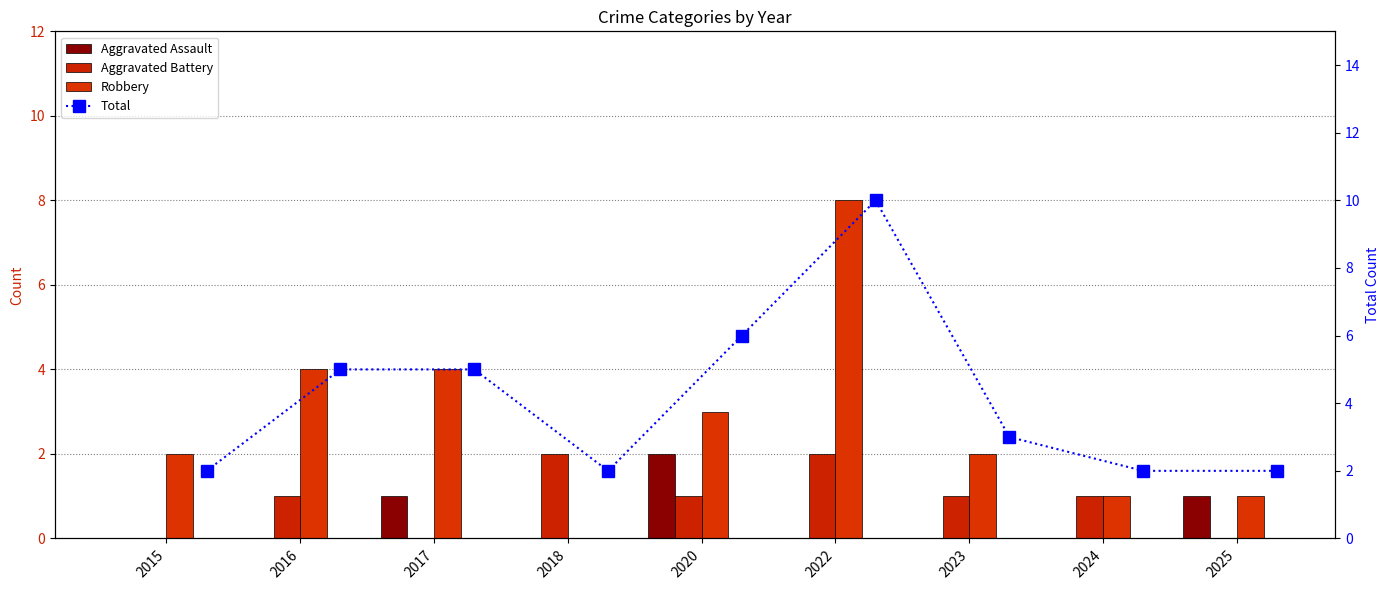

How many values in the Aggravated Assault series exceed 0?

3